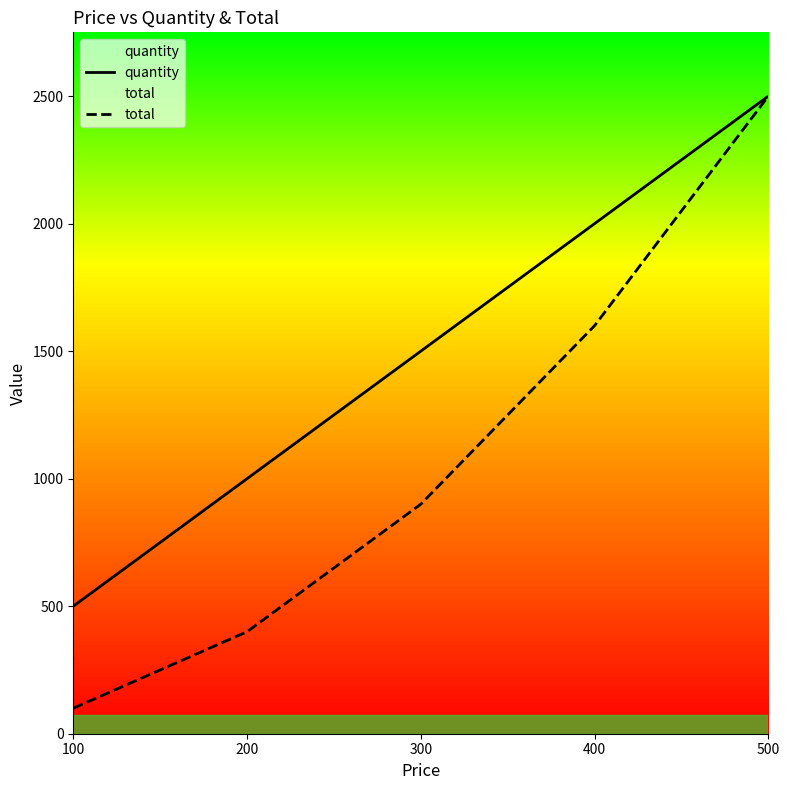

Is the value of total at 500 greater than the value of quantity at 400?

Yes